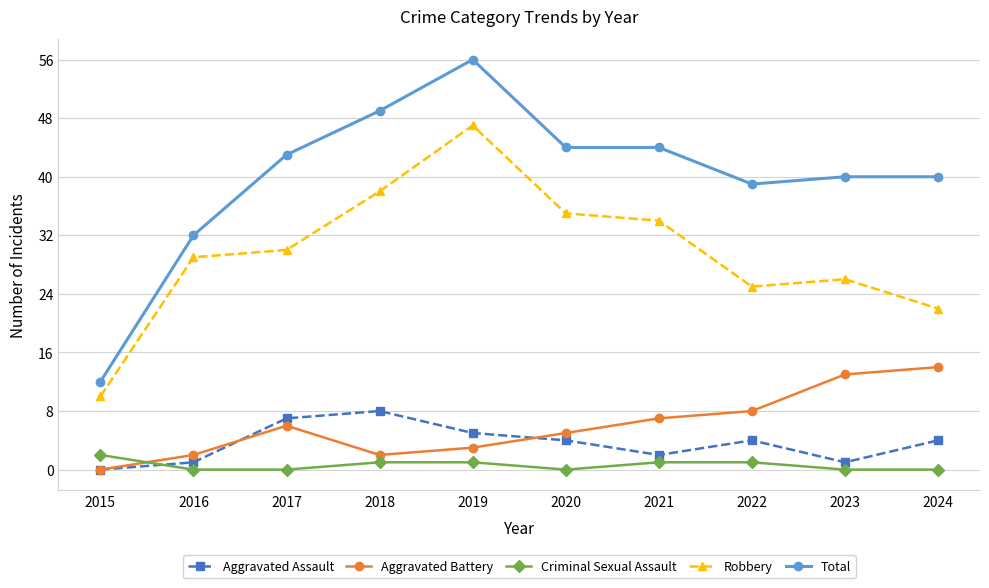

What is the value of the Aggravated Battery point at the 7th from the left?

7